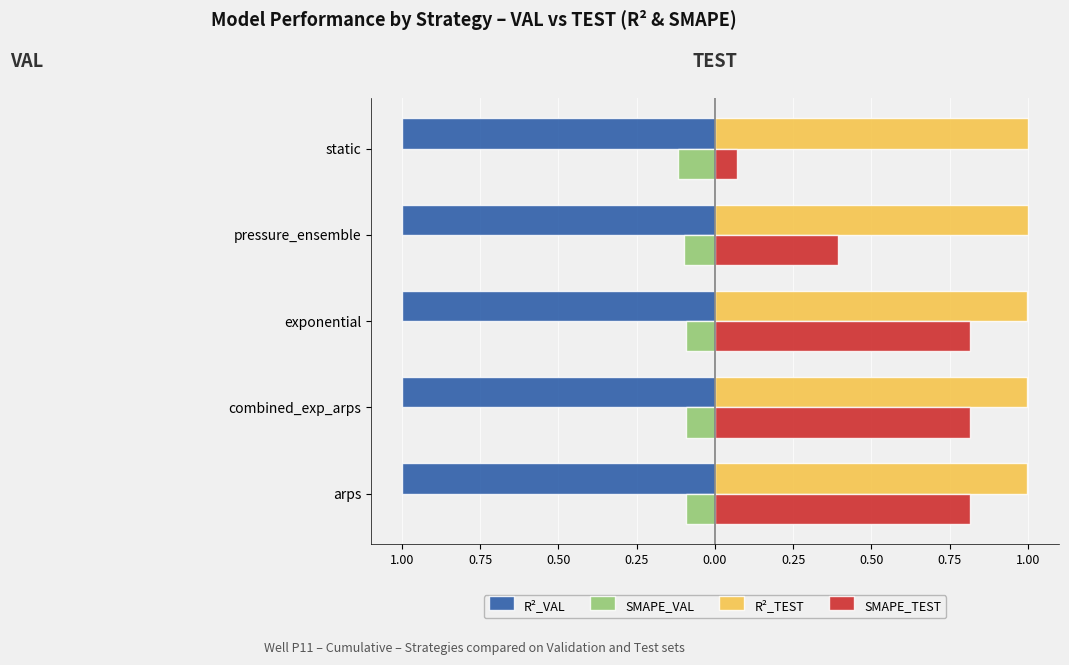

What are all the series names shown in the legend?

R²_VAL, SMAPE_VAL, R²_TEST, SMAPE_TEST